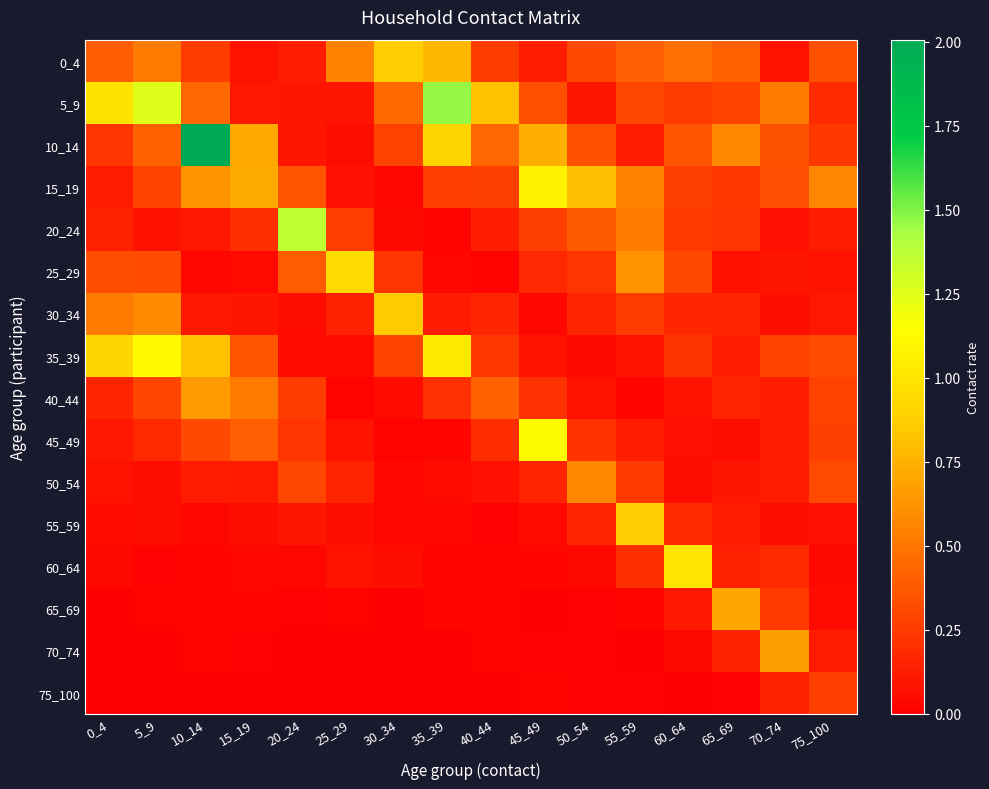

List the series in order of their peak value, highest first.

10_14, 5_9, 20_24, 45_49, 35_39, 15_19, 60_64, 25_29, 0_4, 55_59, 30_34, 65_69, 70_74, 40_44, 50_54, 75_100